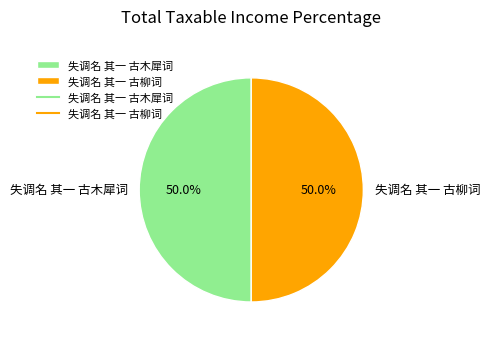

To the nearest percent, what is the average slice percentage?

50%